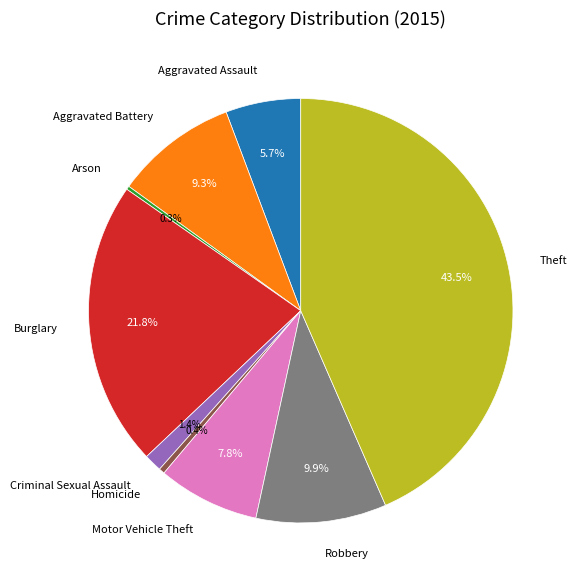

Is Robbery the majority of the pie?

No